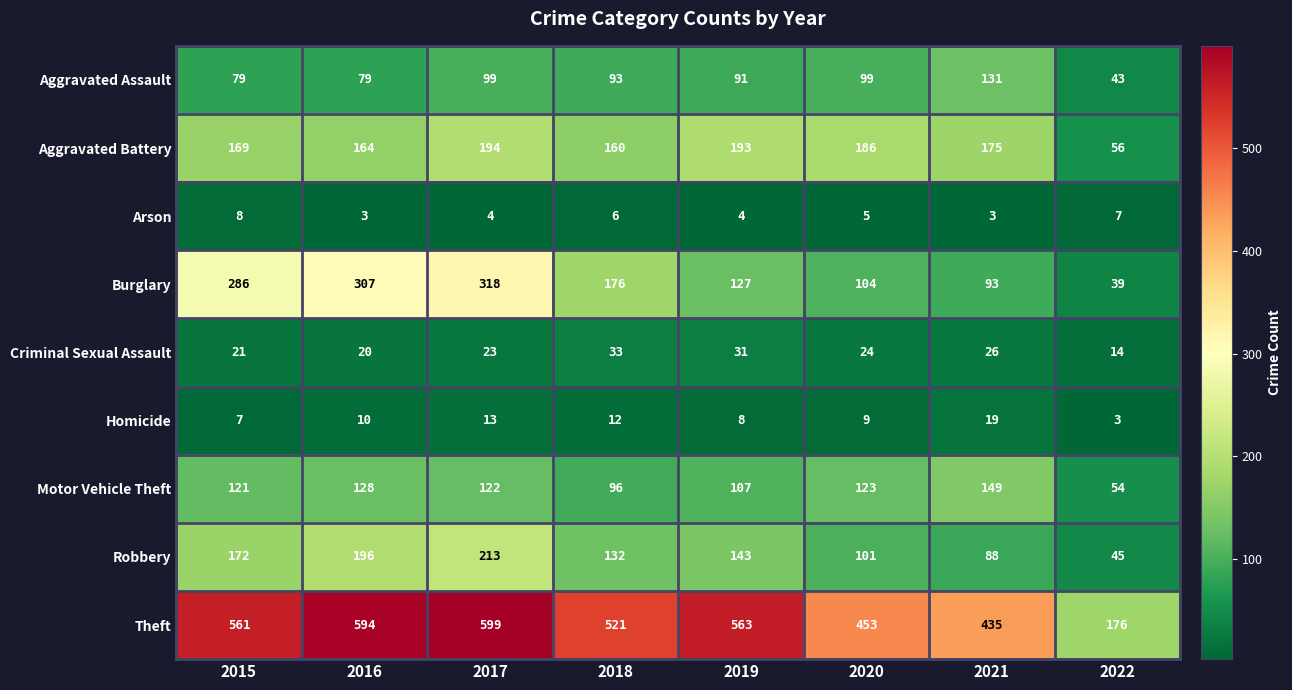

True or false: Aggravated Battery has a value of 84 at 2022.

False